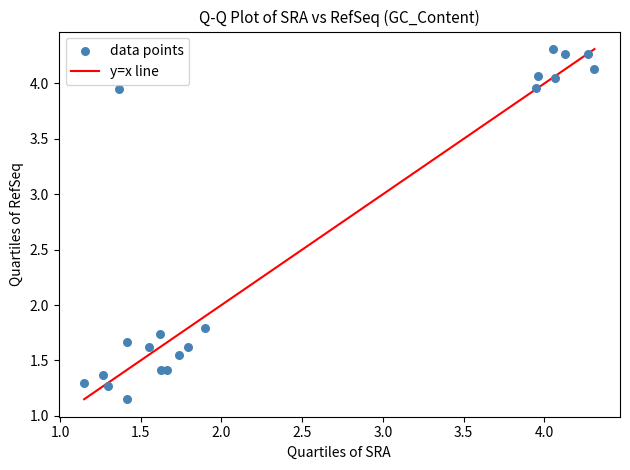

What is the range of X values (max minus min)?

3.2